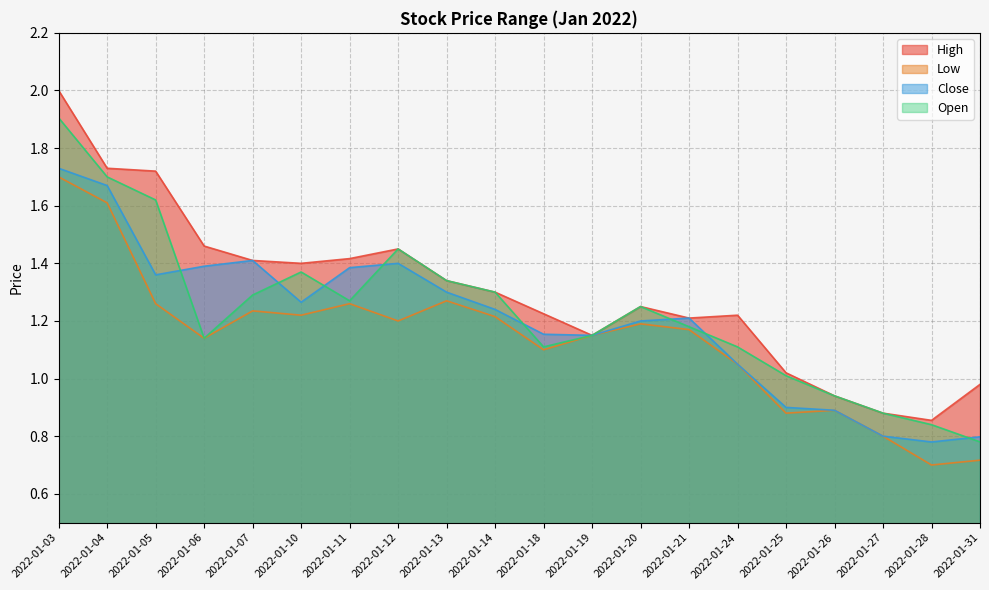

True or false: Close and Low cross at least once.

False